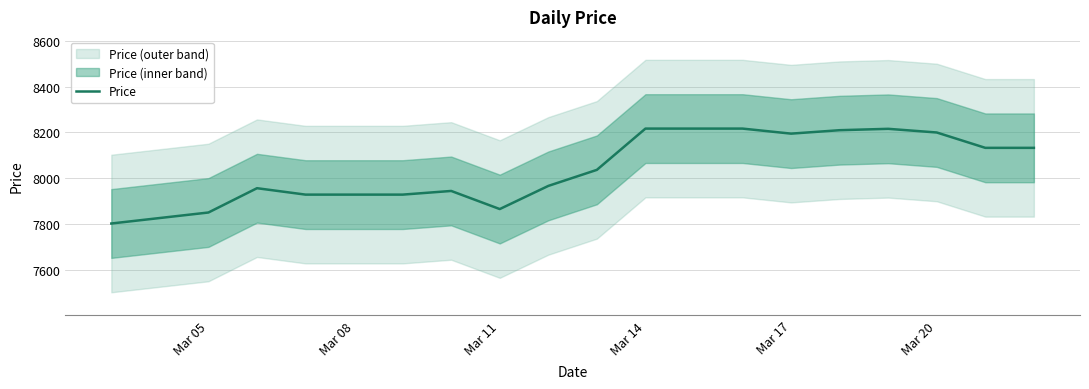

The value of Price at Mar 17 is 8195. True or false?

True